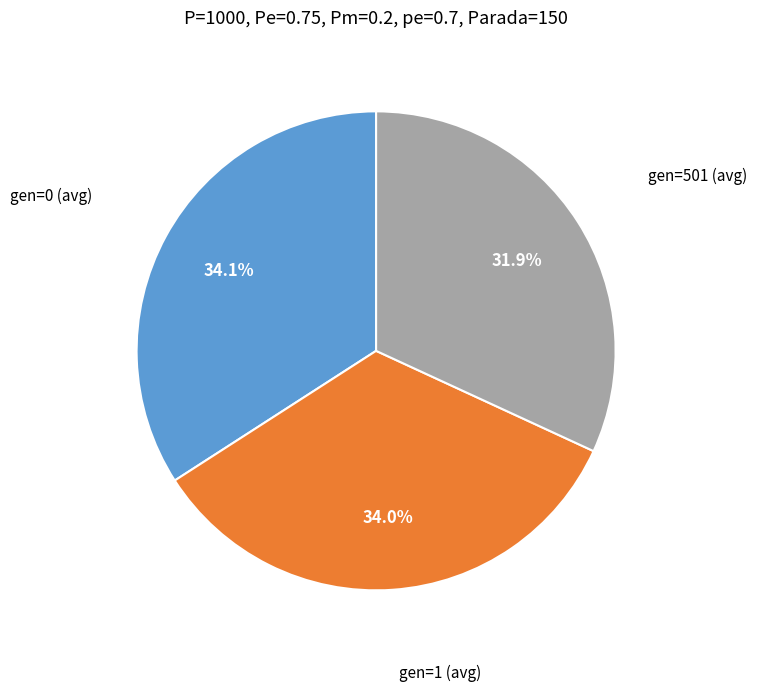

Is there a majority slice in this chart?

No